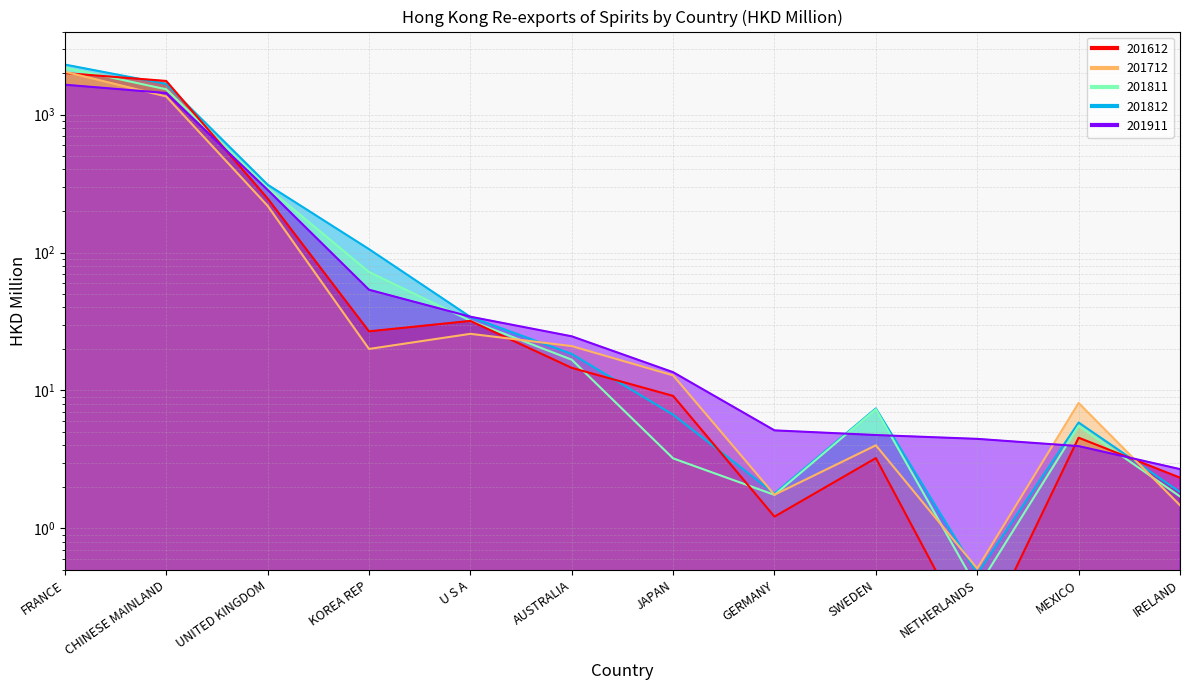

How many interior local valleys does the 201612 series have?

3